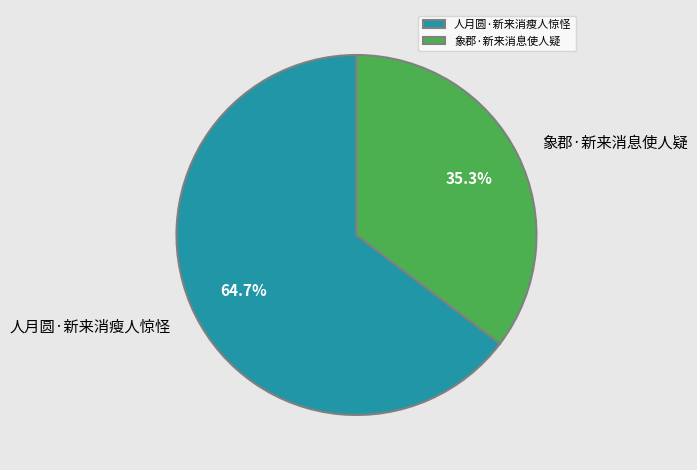

Approximately how many times larger is the value at 象郡·新来消息使人疑 compared to 人月圆·新来消瘦人惊怪?

0.5